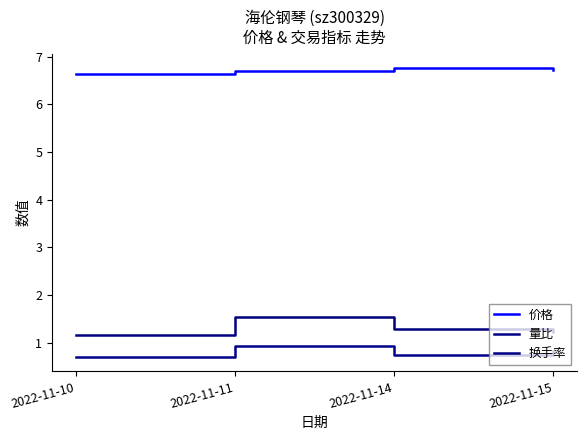

What is the sum of all 换手率 values?

5.2